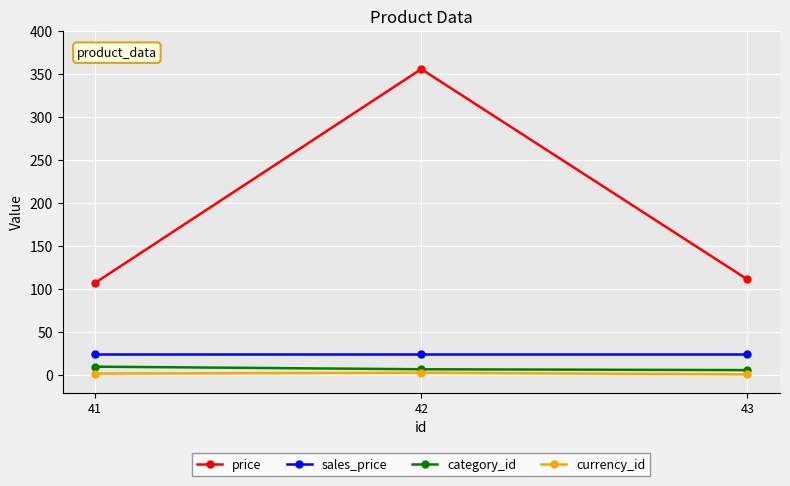

Is the value of sales_price at 42 greater than the value of category_id at 42?

Yes